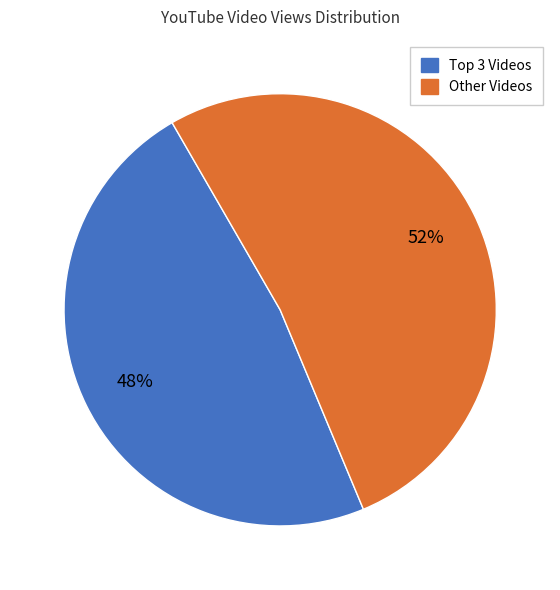

How many segments does this pie chart have?

2